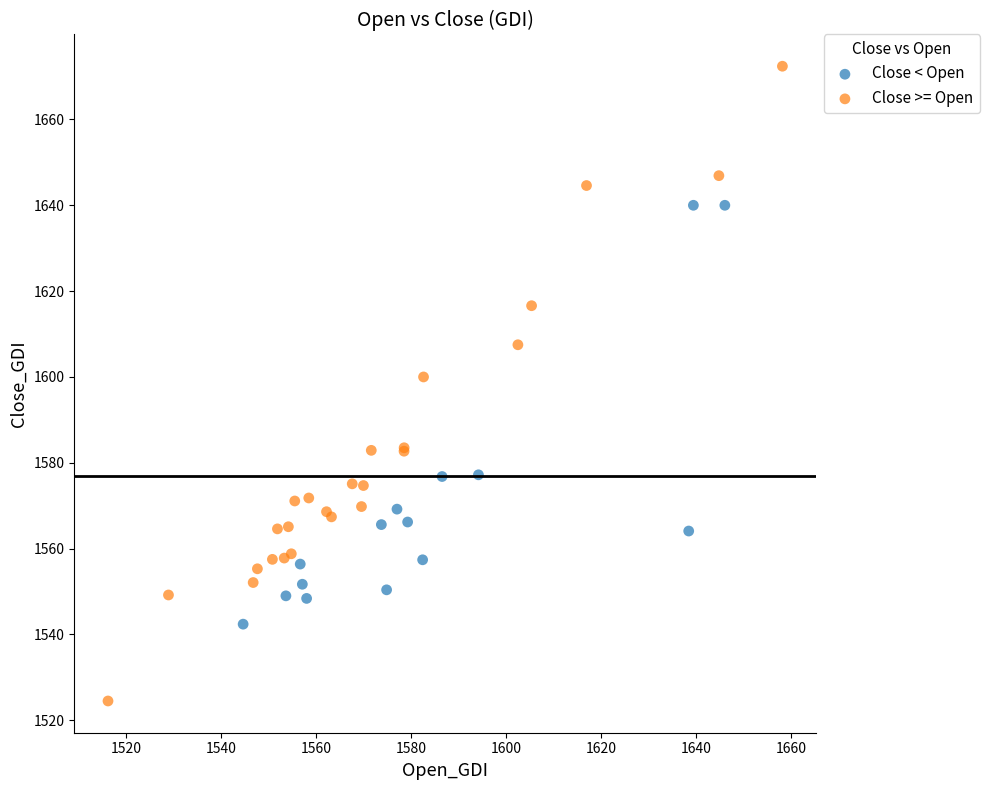

Which series has the largest Y range (max minus min)?

Close >= Open